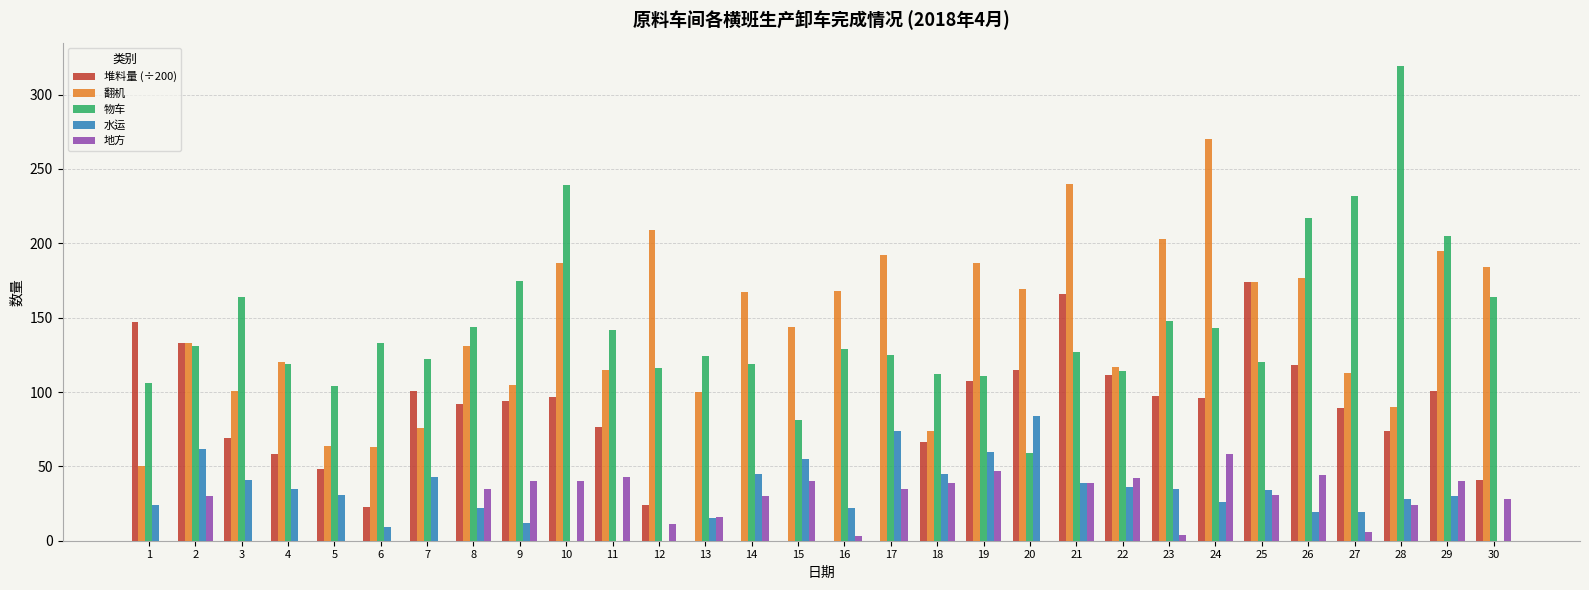

Count the number of categories in the chart.

30